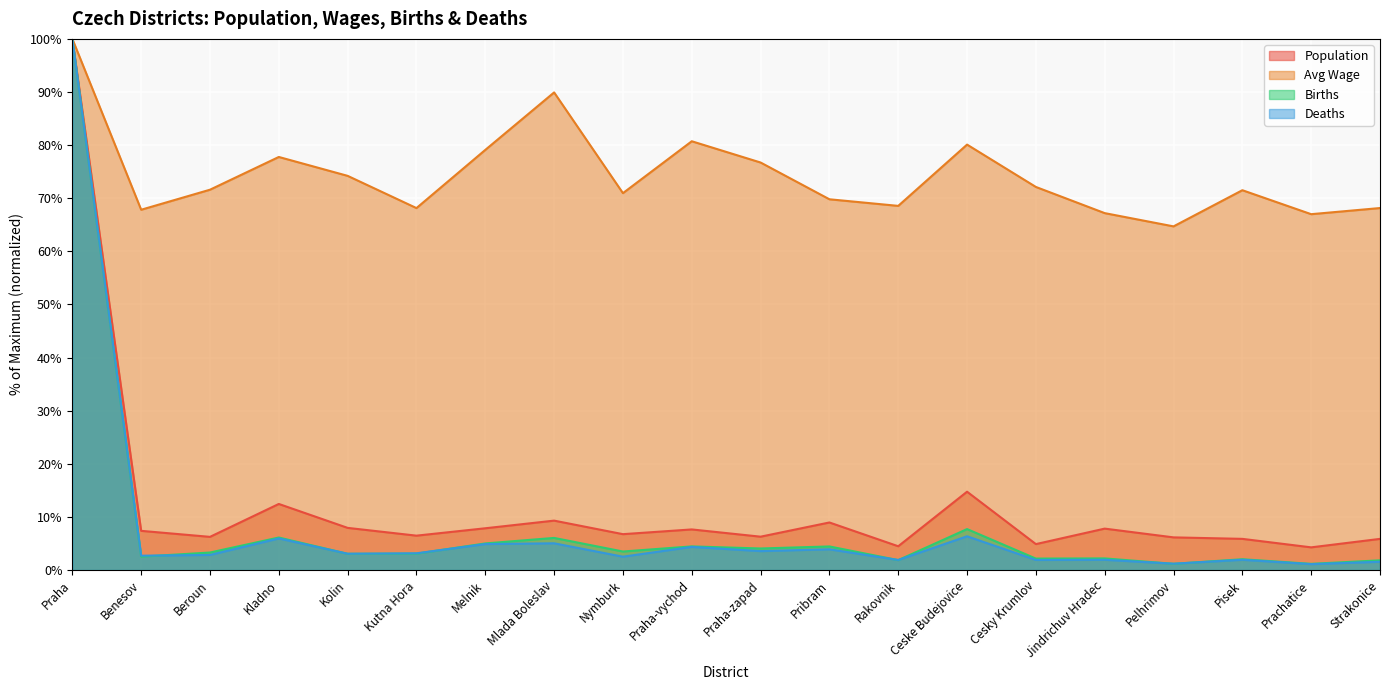

At which category is the sum across all series the highest?

Praha